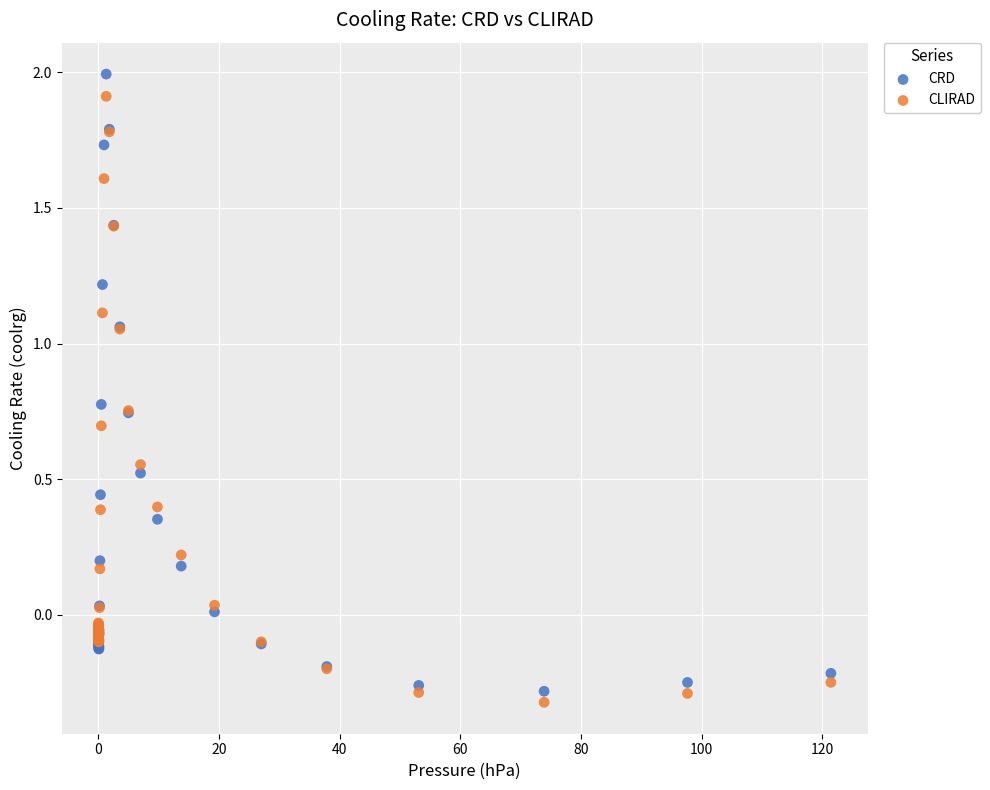

What is the X range (max minus min) for the scatter plot?

121.4